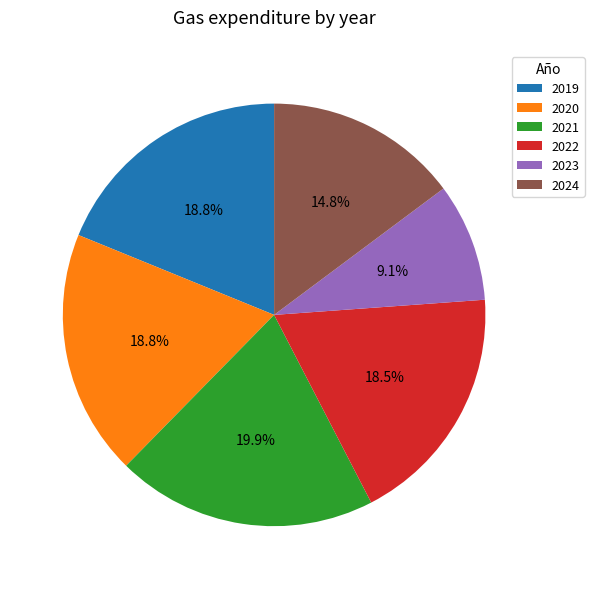

Which has a higher value, 2020 or 2021?

2021